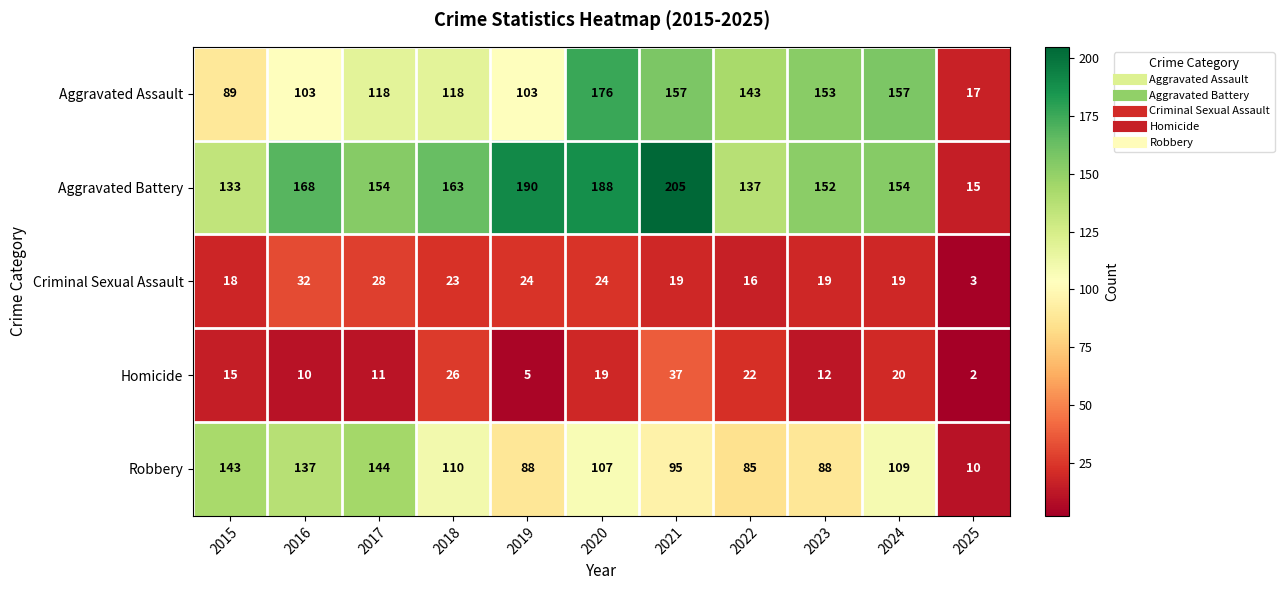

Which series has the largest range (max minus min)?

Aggravated Battery